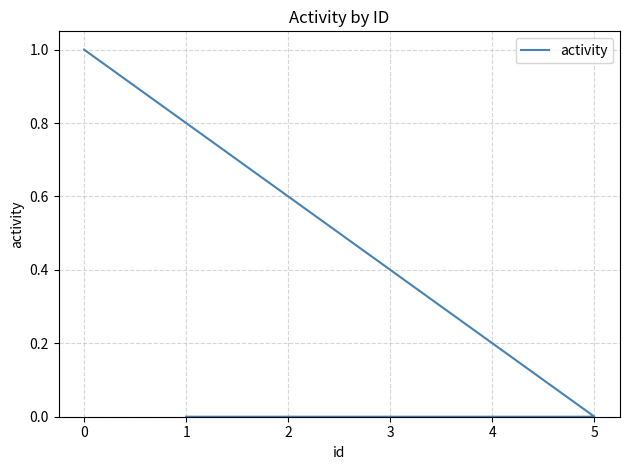

List the labels in order of value, largest first.

0, 1, 2, 3, 4, 5